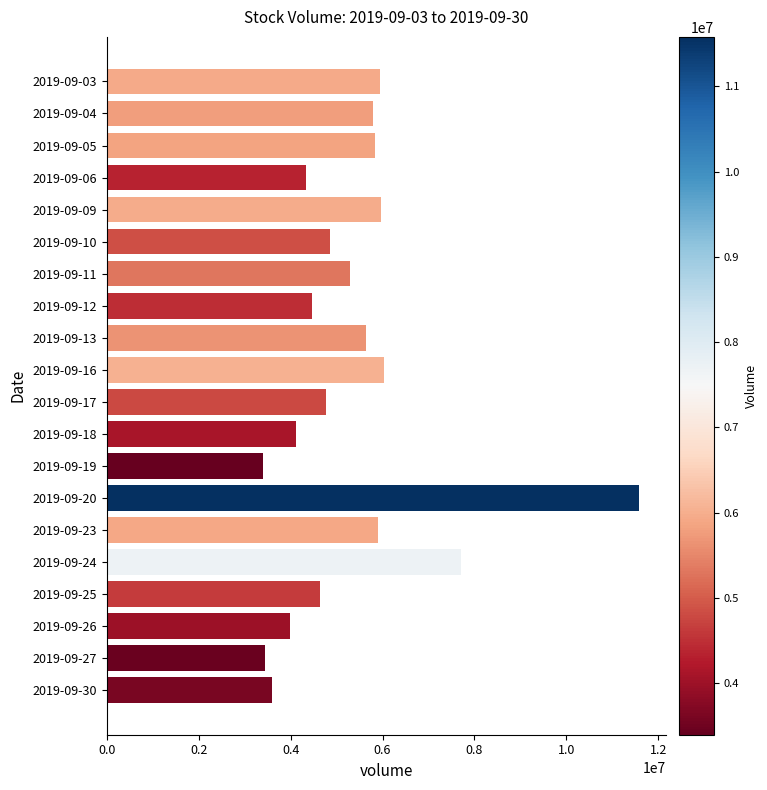

What is the smallest value displayed?

3395527